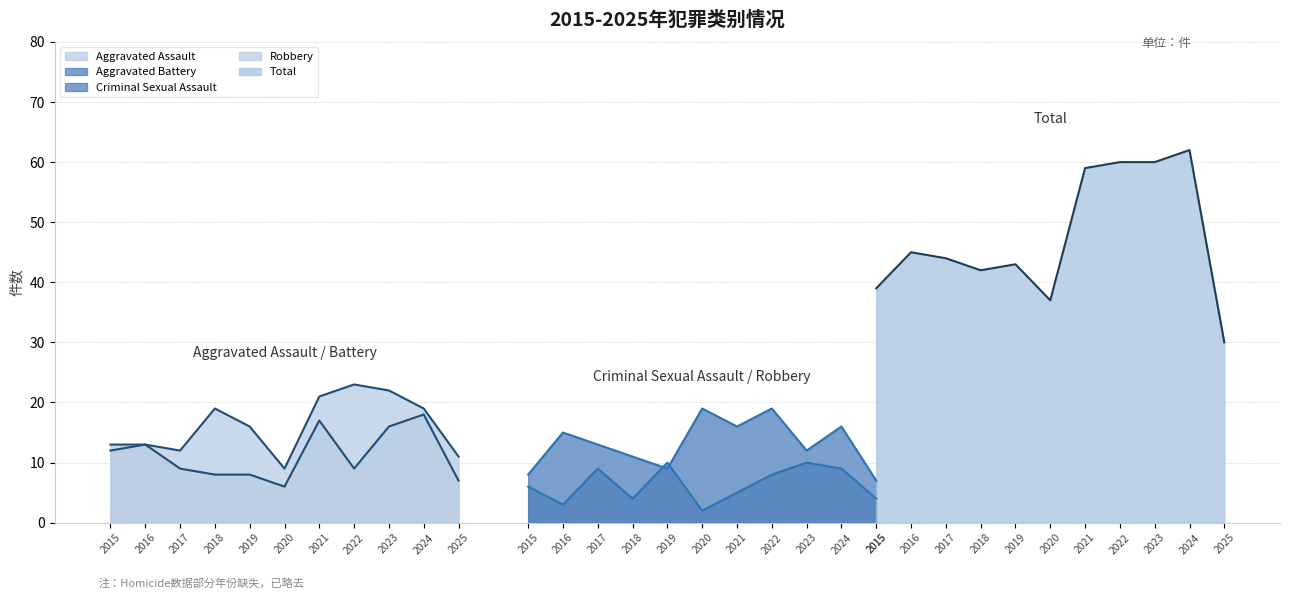

Is it true that Criminal Sexual Assault equals 10 at 2019?

True